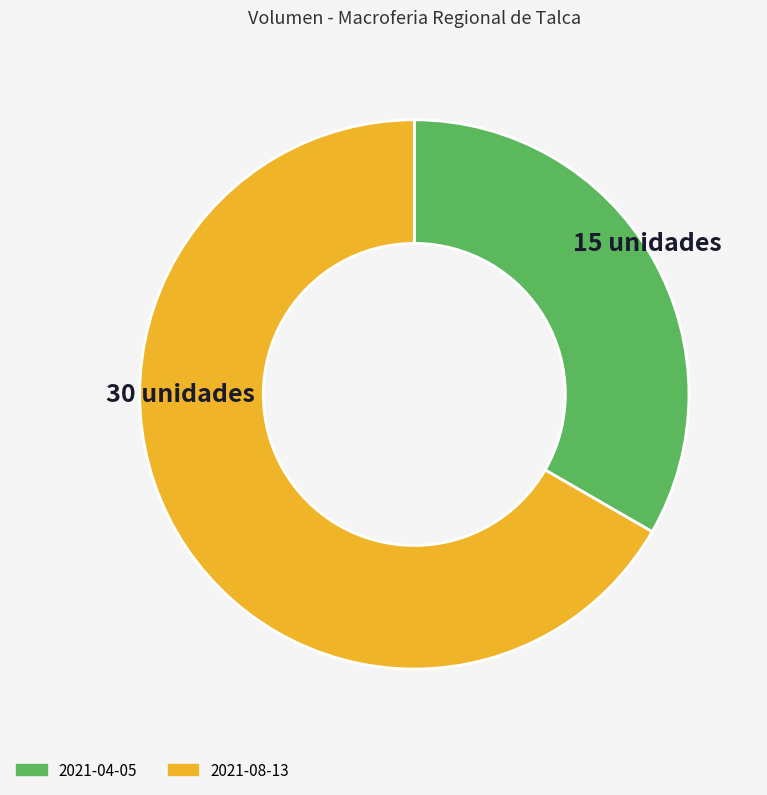

Rank the categories by value from highest to lowest.

2021-08-13, 2021-04-05